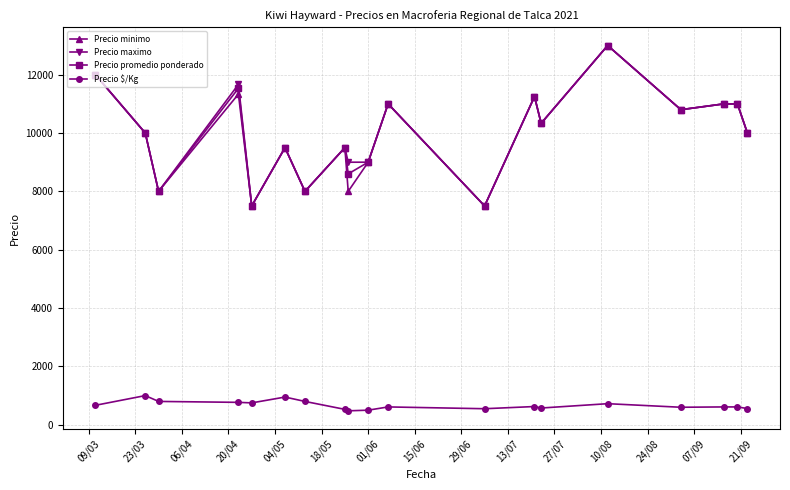

True or false: Precio $/Kg and Precio minimo cross at least once.

False